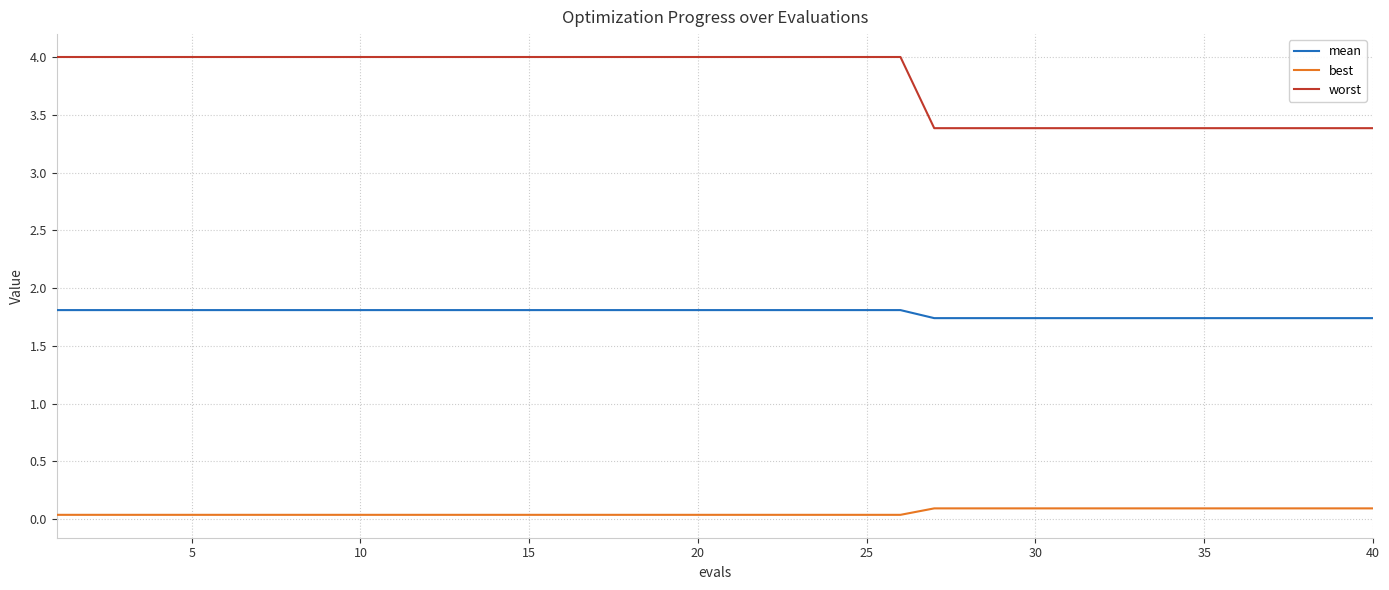

True or false: mean and worst cross at least once.

False